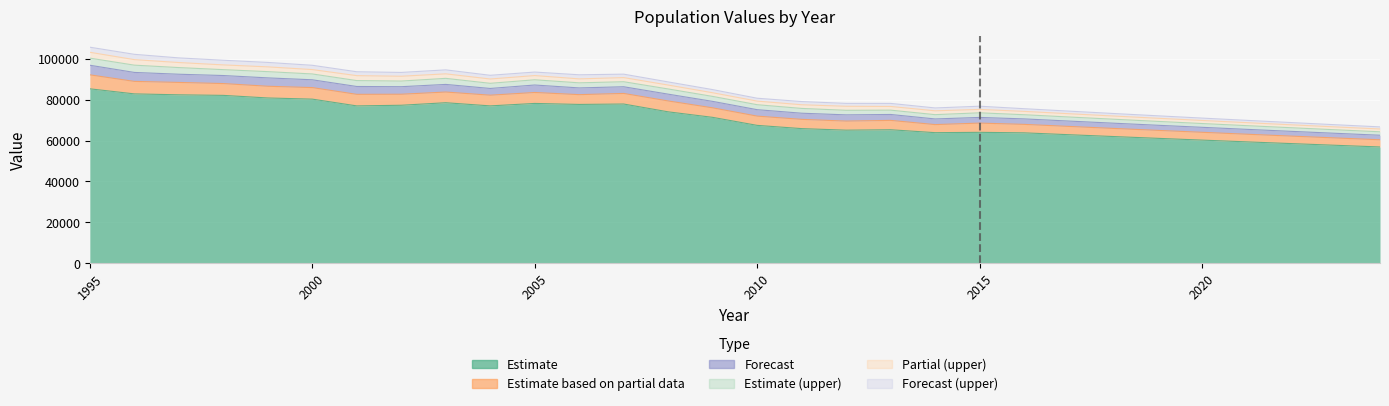

What is the value of the Row 2 point at the 21st from the left?

2773.8